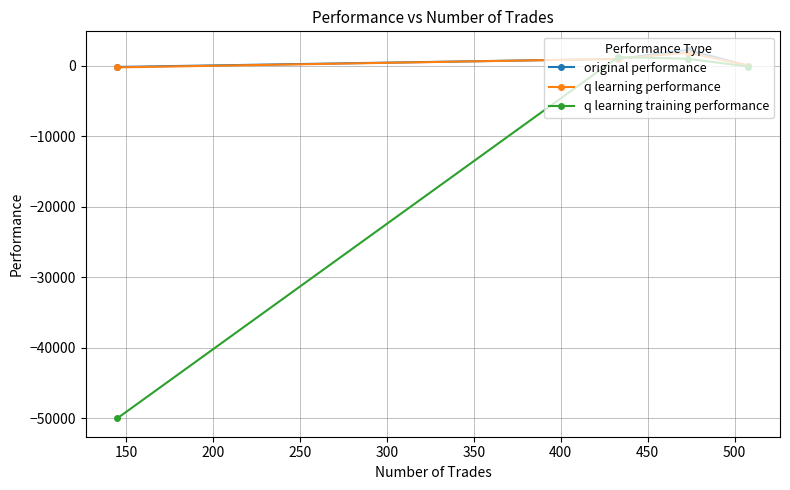

What is the highest value of the q learning performance series?

1856.8